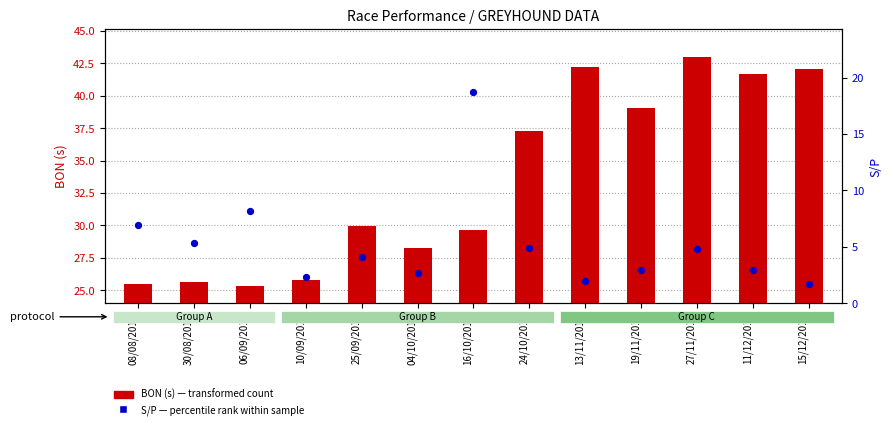

What are all the series names shown in the legend?

BON (s), S/P